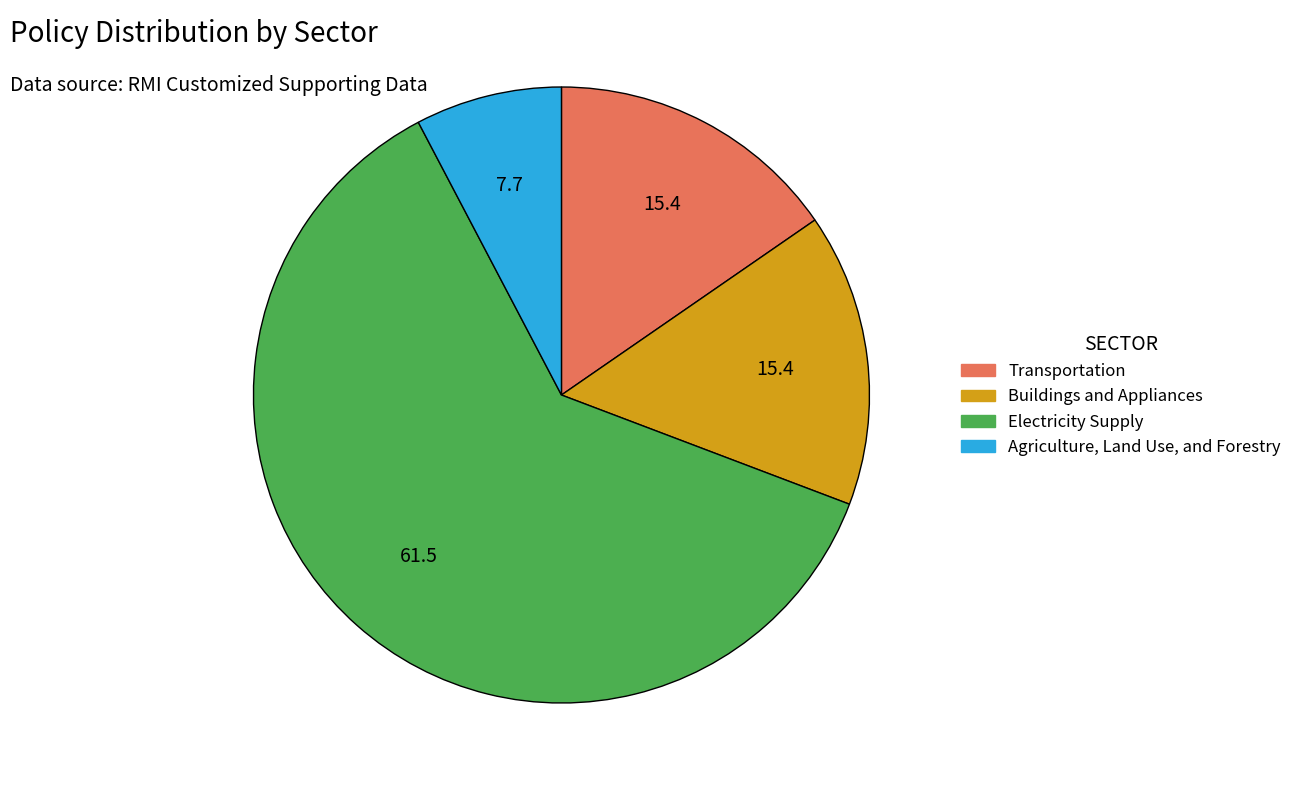

Which category has the biggest portion of the pie?

Electricity Supply